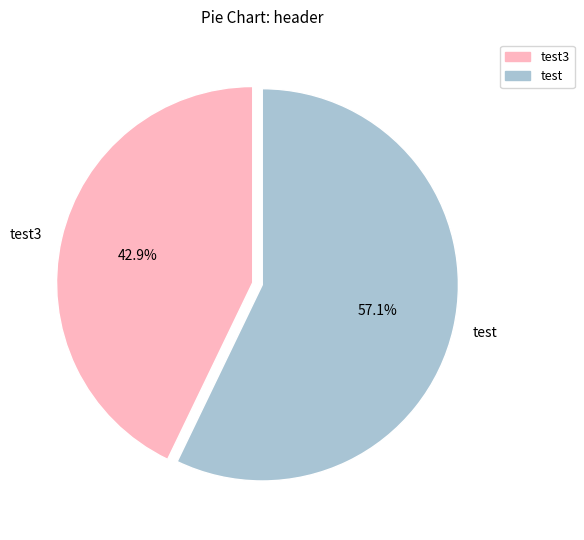

What percentage is the test slice, to the nearest percent?

57%